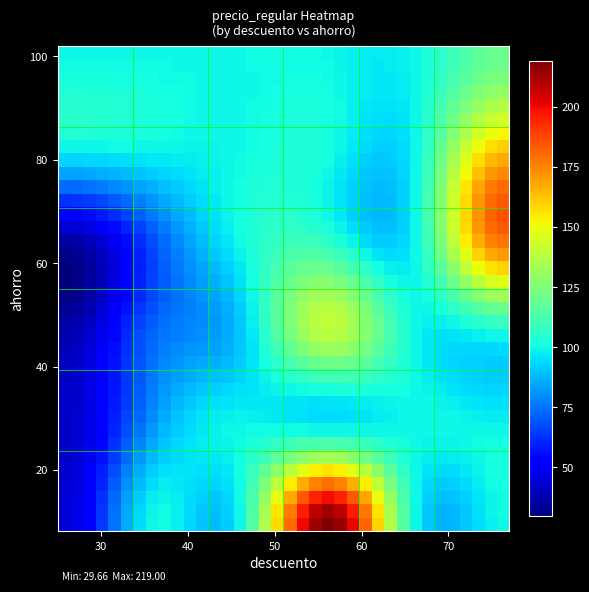

At how many categories does at least one series exceed 48?

36